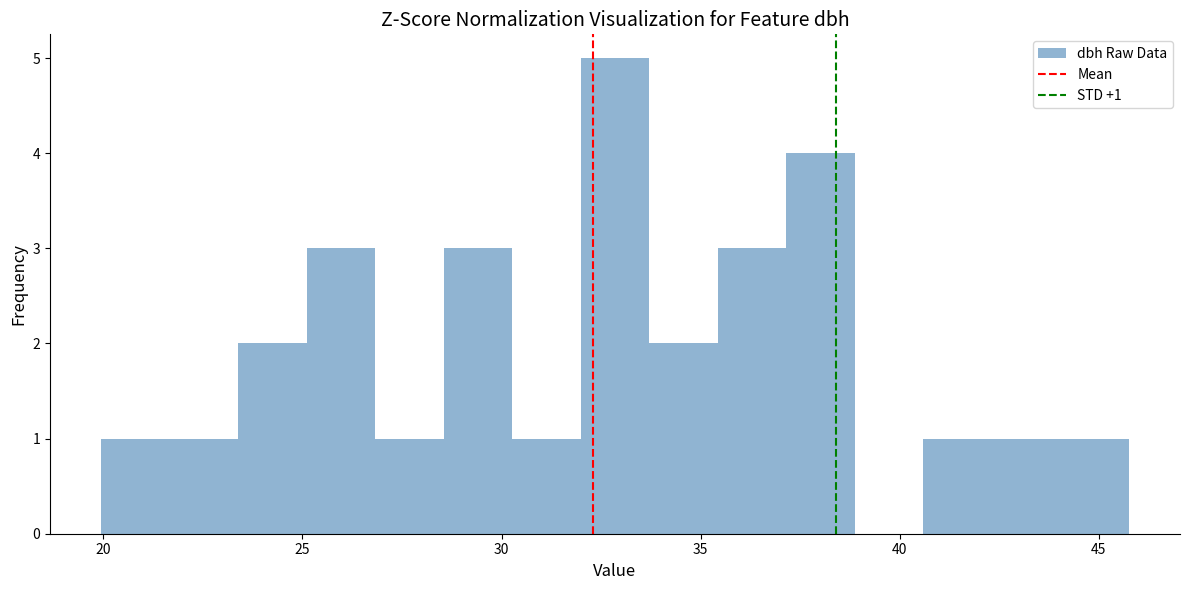

Around what value on the x-axis is the tallest bar? Give the approximate position of its centre, as read against the axis.

33.0